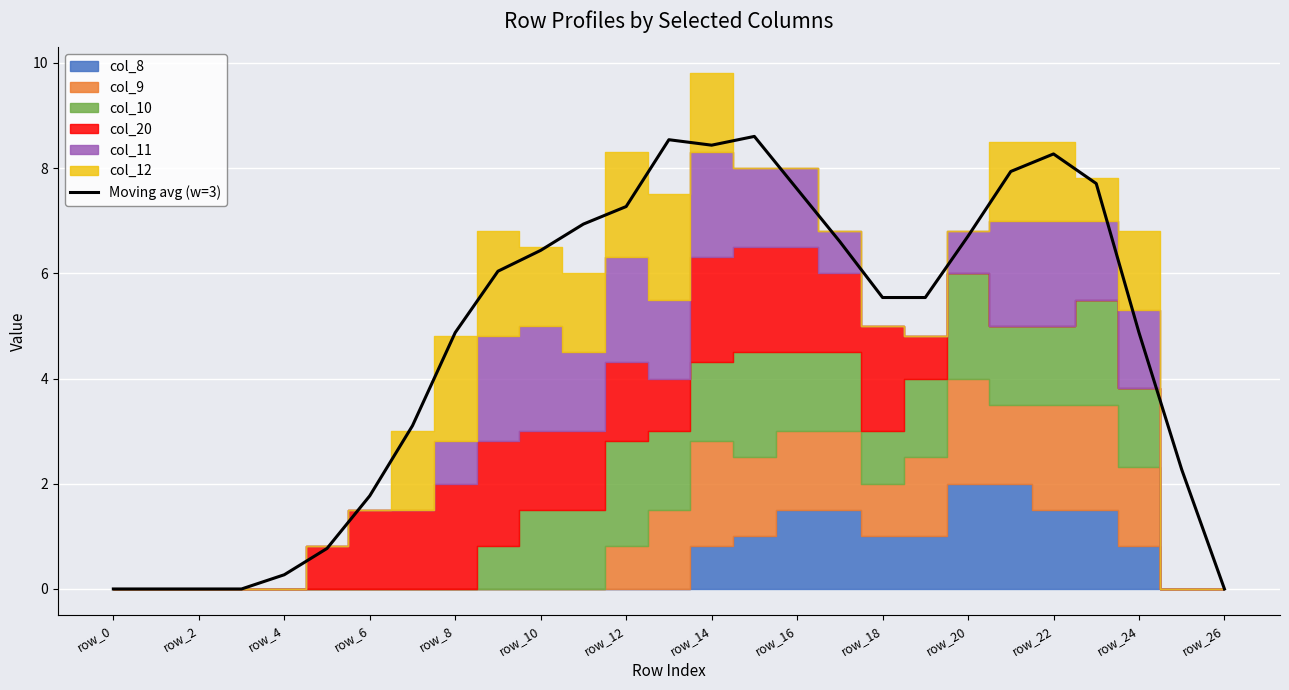

The chart shows a value of 12.5 at 21. True or false?

False